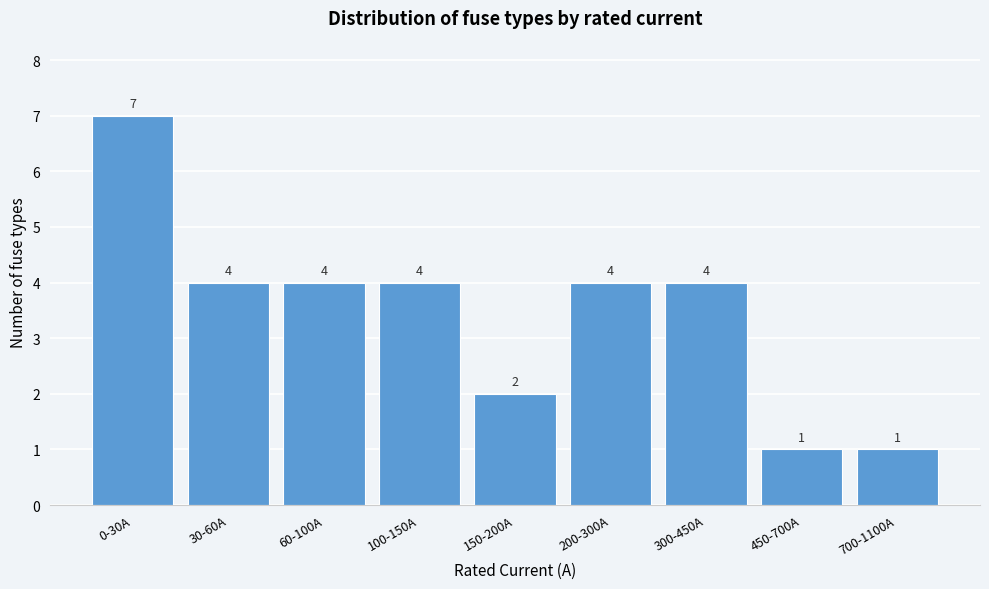

Reading right to left, list all the values displayed in this chart.

700-1100A=1	450-700A=1	300-450A=4	200-300A=4	150-200A=2	100-150A=4	60-100A=4	30-60A=4	0-30A=7